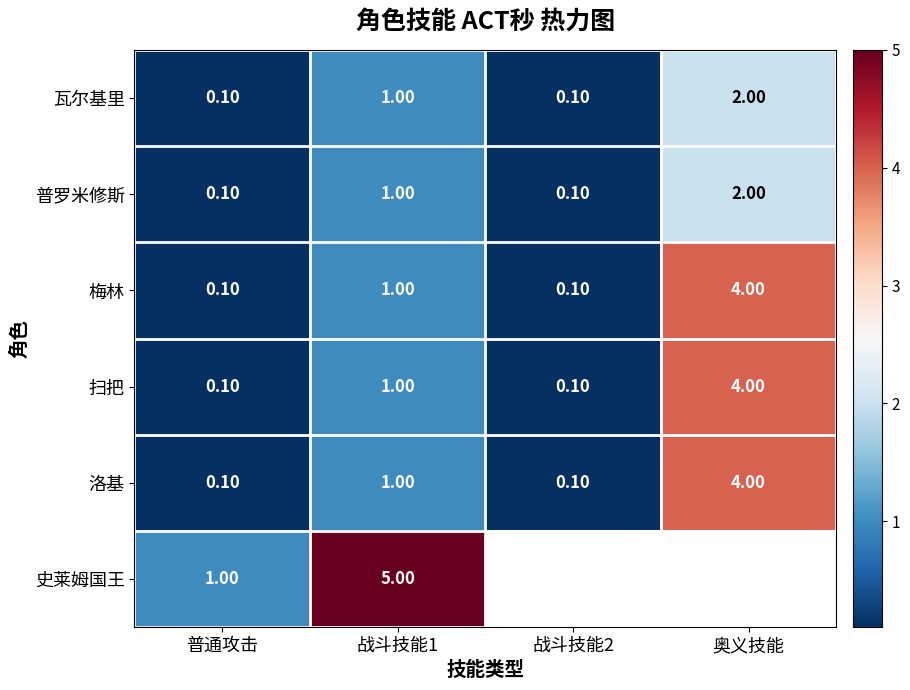

What is the maximum value shown in the chart?

5.0